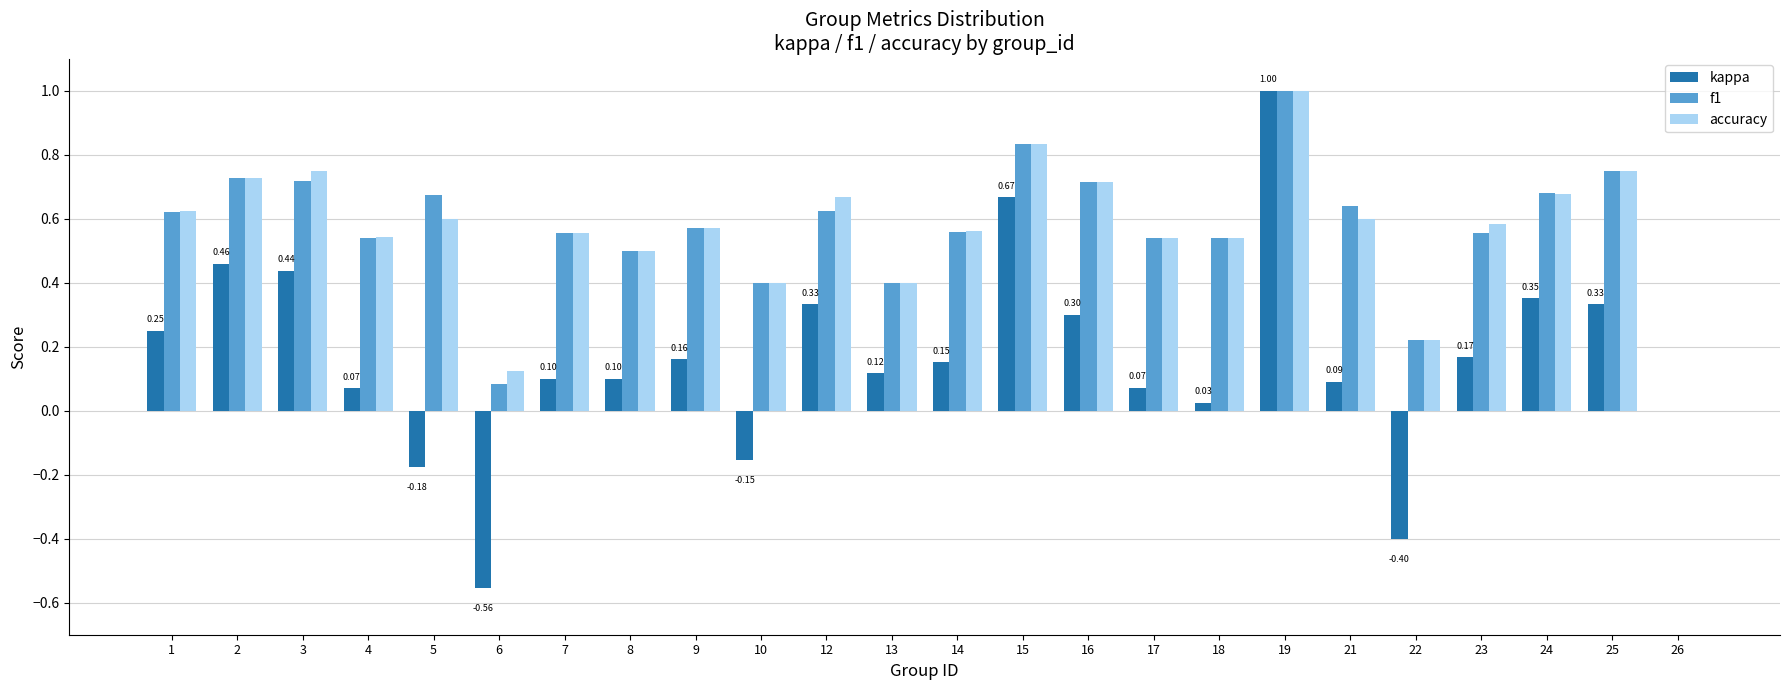

What are all the series names shown in the legend?

kappa, f1, accuracy